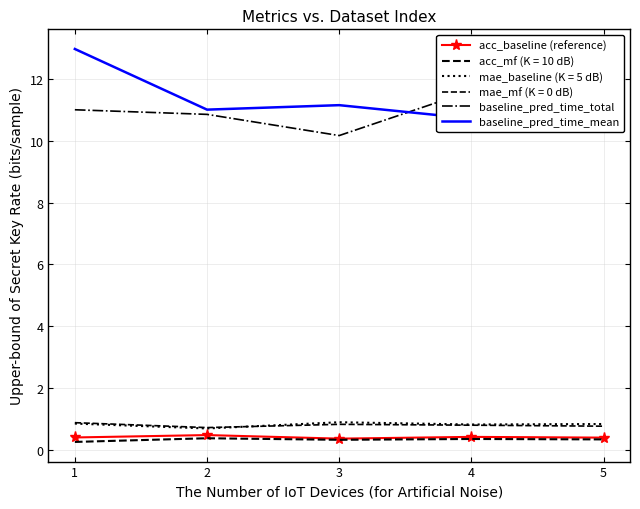

What is the total value across all series at 5?

23.1